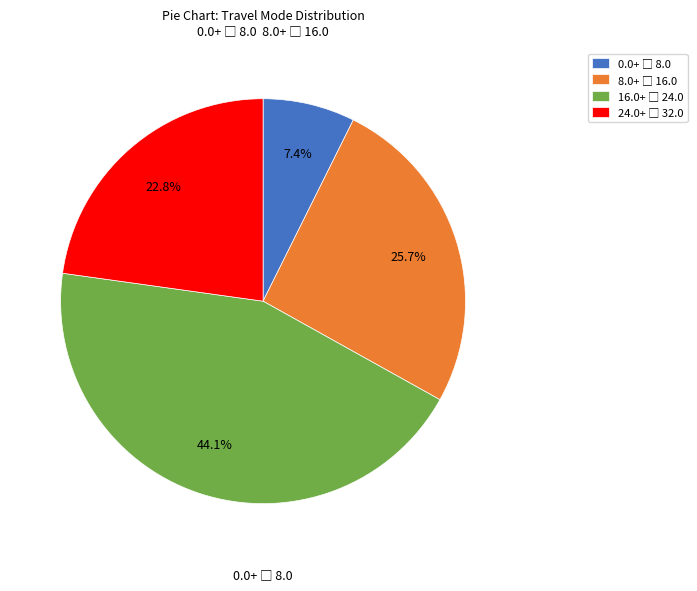

Is there any slice that represents more than half of the pie?

No